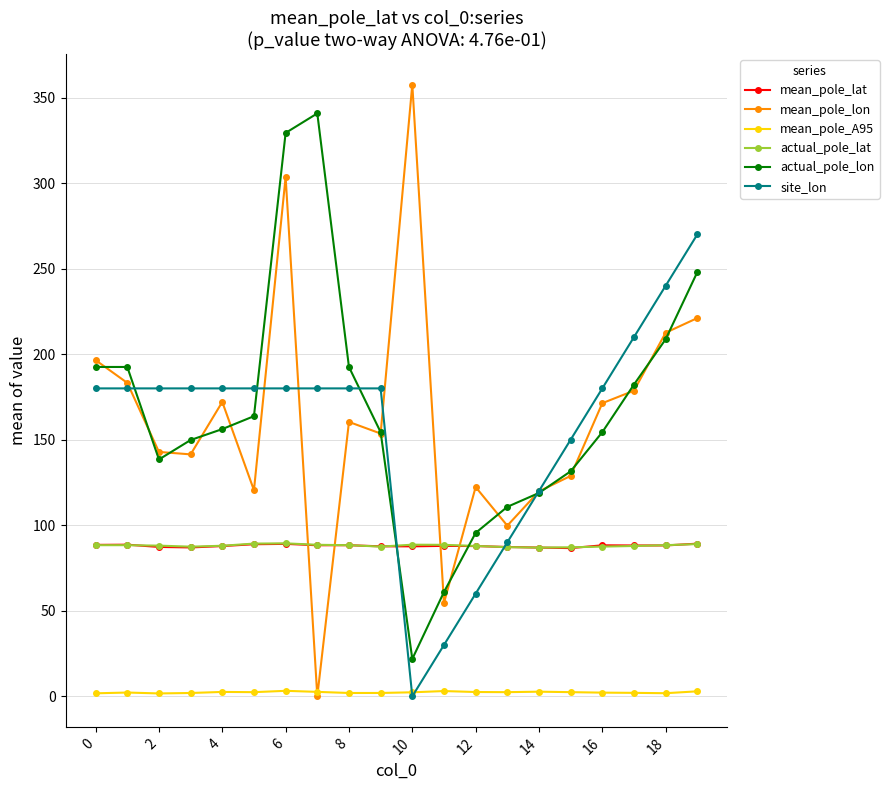

In mean_pole_lat, how many points are higher than both neighbors (excluding endpoints)?

5